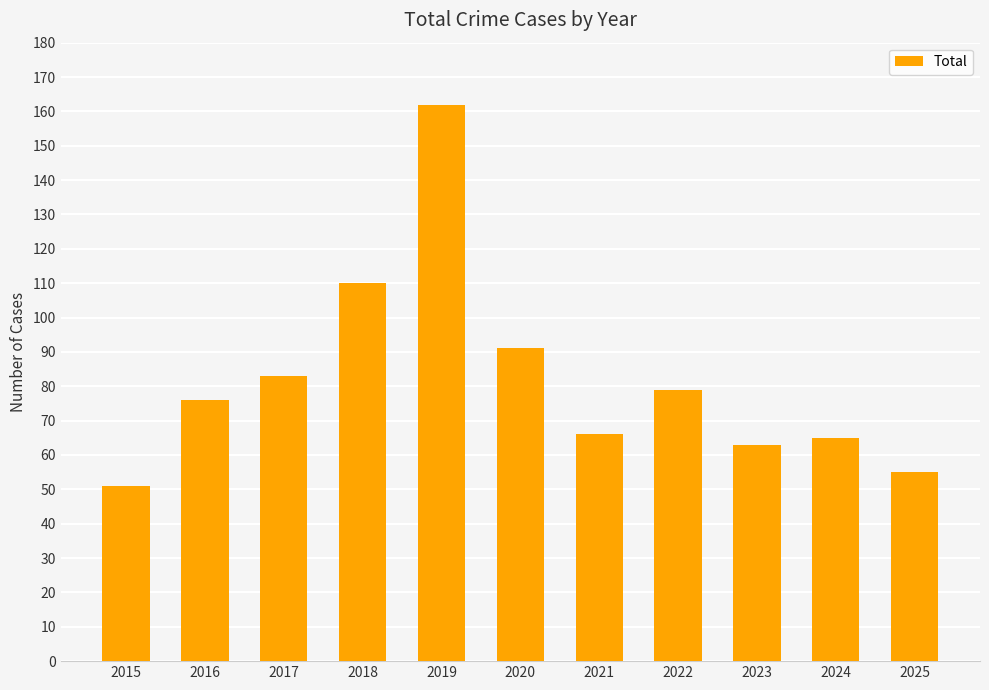

Read the value at 2015, to the nearest 5.

50